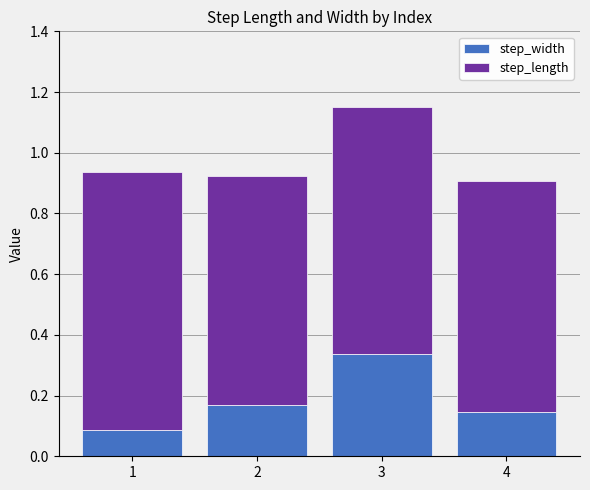

At which category is the sum across all series the highest?

3